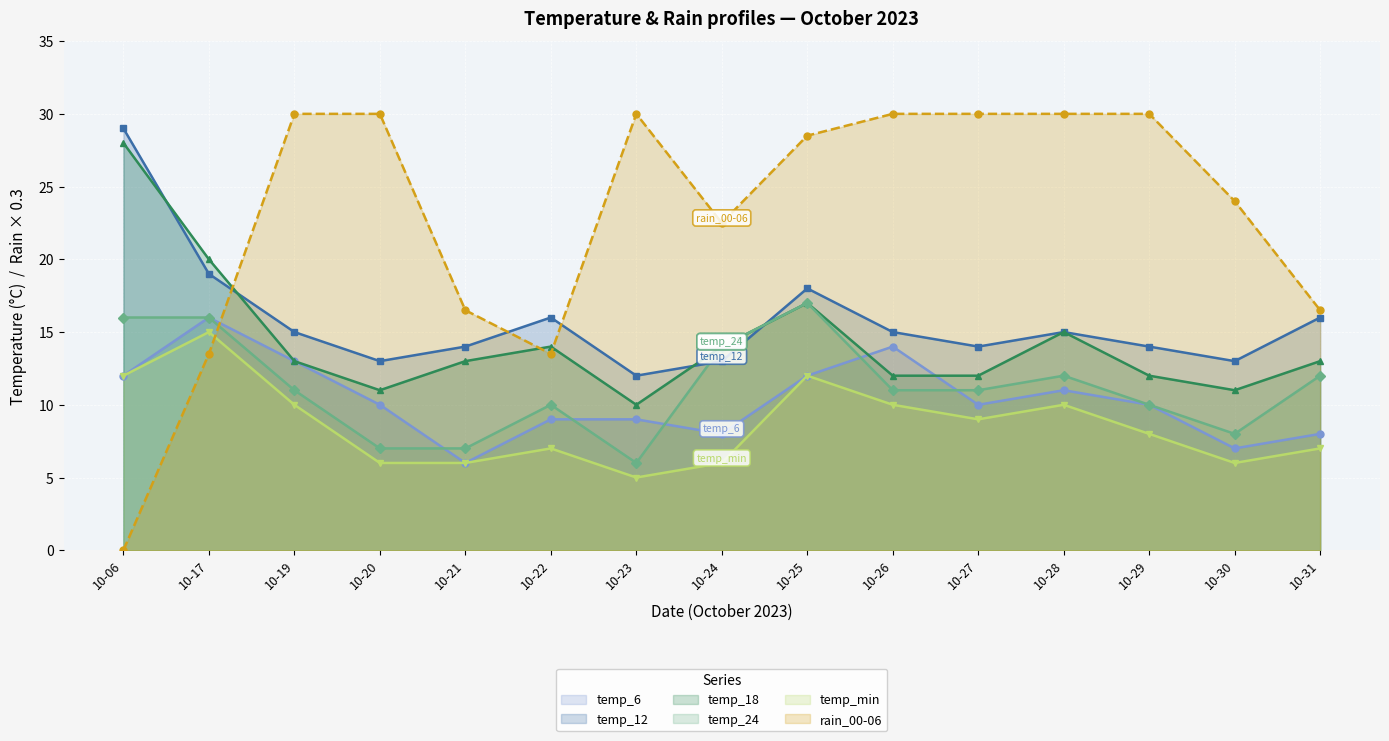

How many lines are shown in the chart?

6